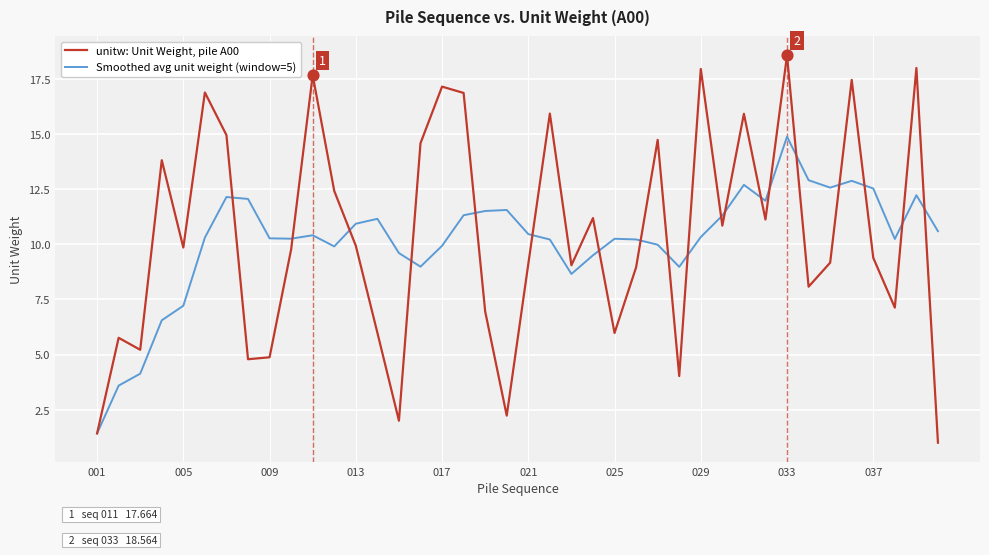

Which series has the largest total across all categories?

unitw: Unit Weight, pile A00